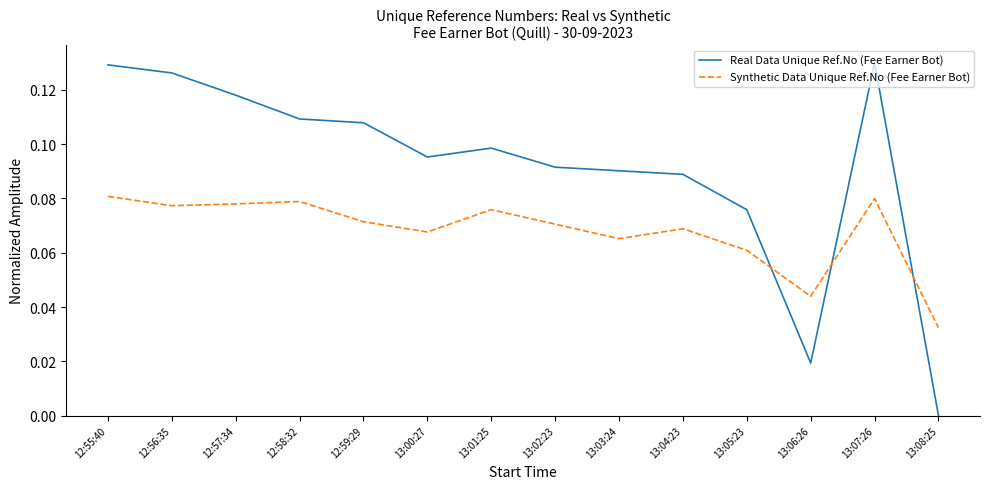

At which category does the chart reach its minimum across all series?

13:08:25